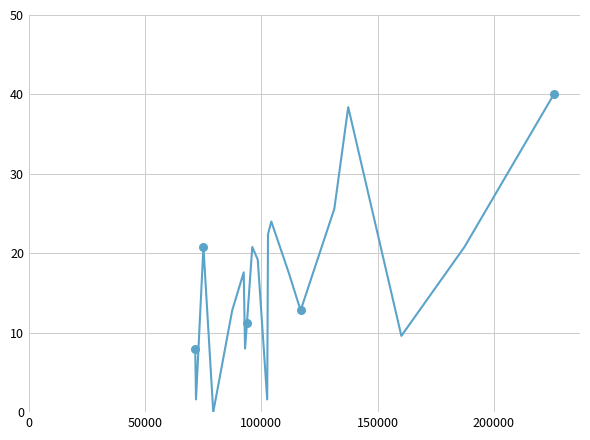

What is the difference between the maximum and minimum values?

40.0